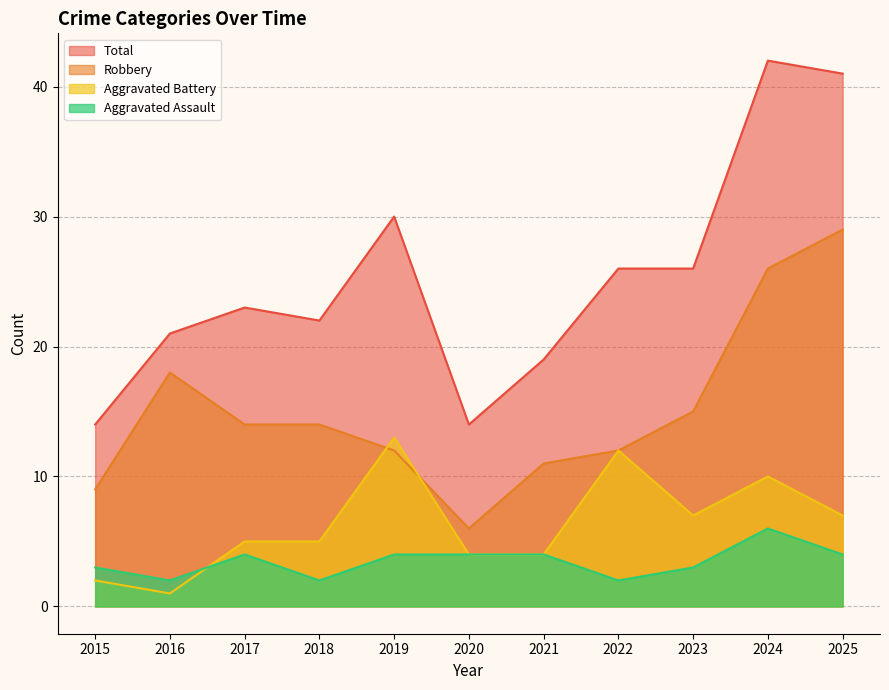

At which category does Aggravated Assault reach its first local peak?

2017